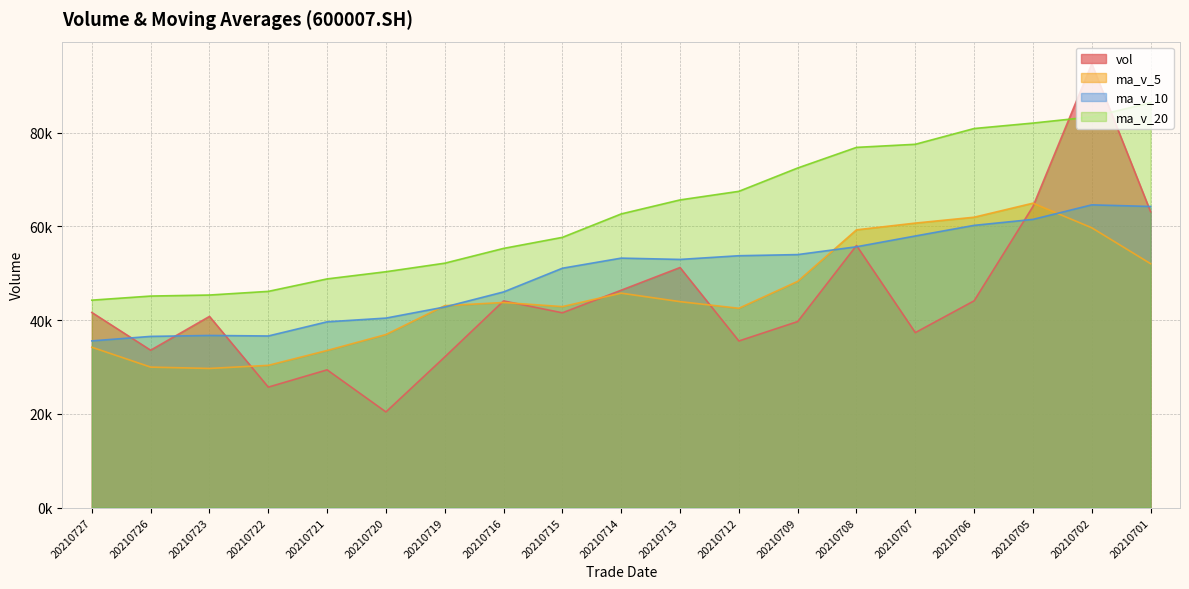

What is the lowest value of the ma_v_5 series?

29703.1